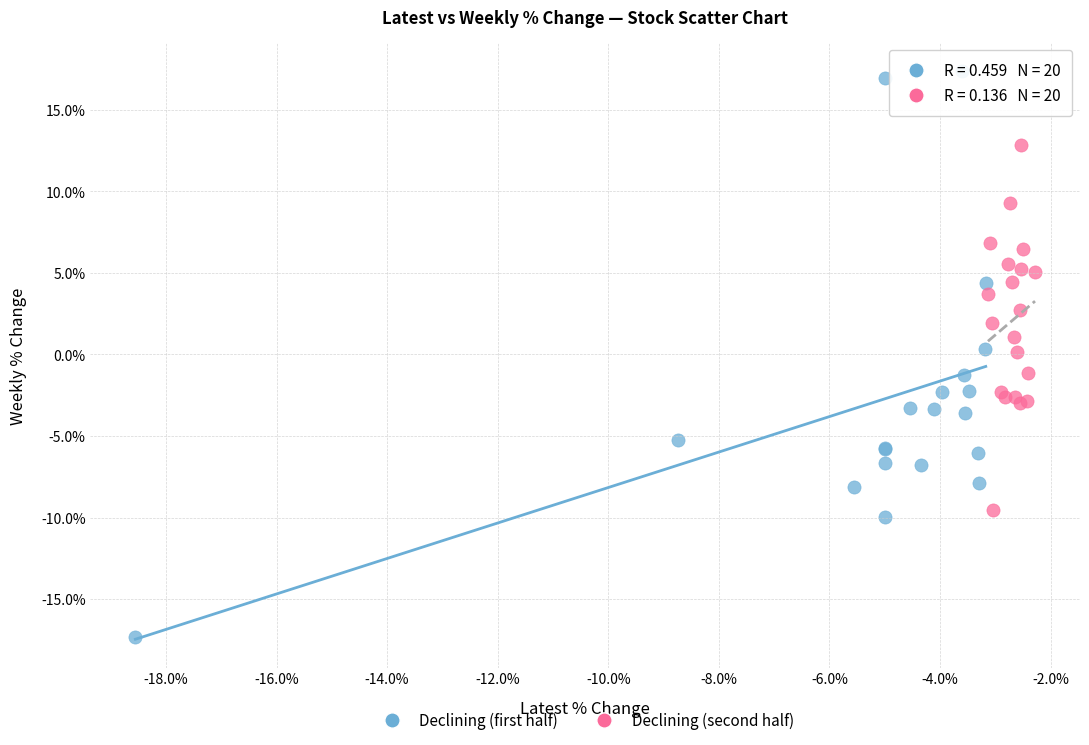

Which series has the widest spread of Y values?

Declining (first half)